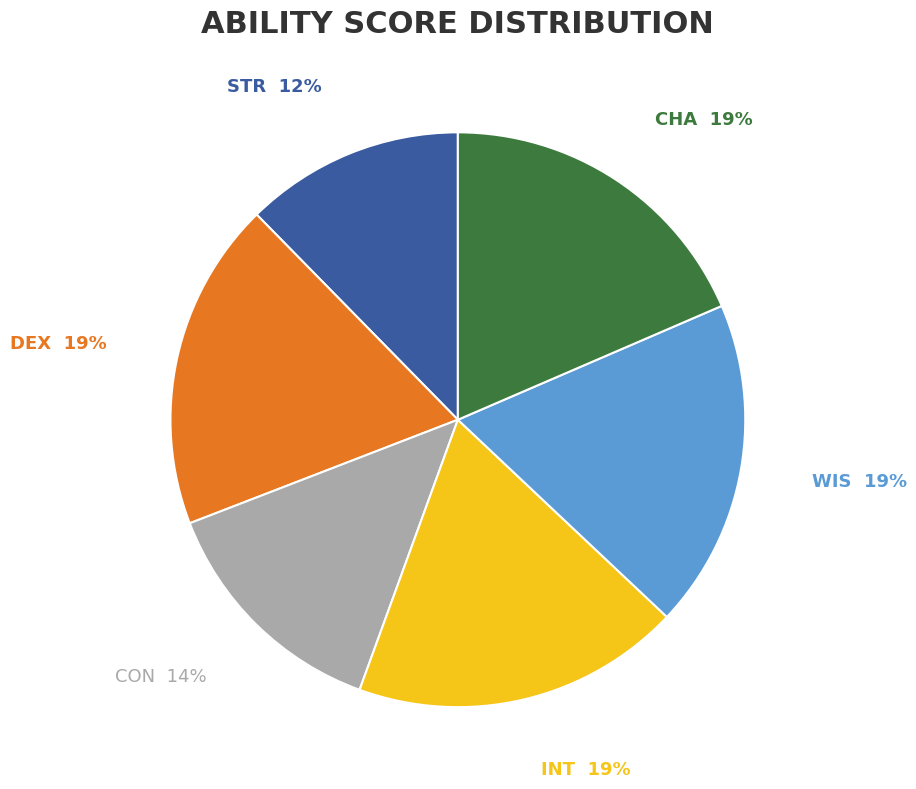

To the nearest percent, what is the combined percentage of DEX and WIS?

37%